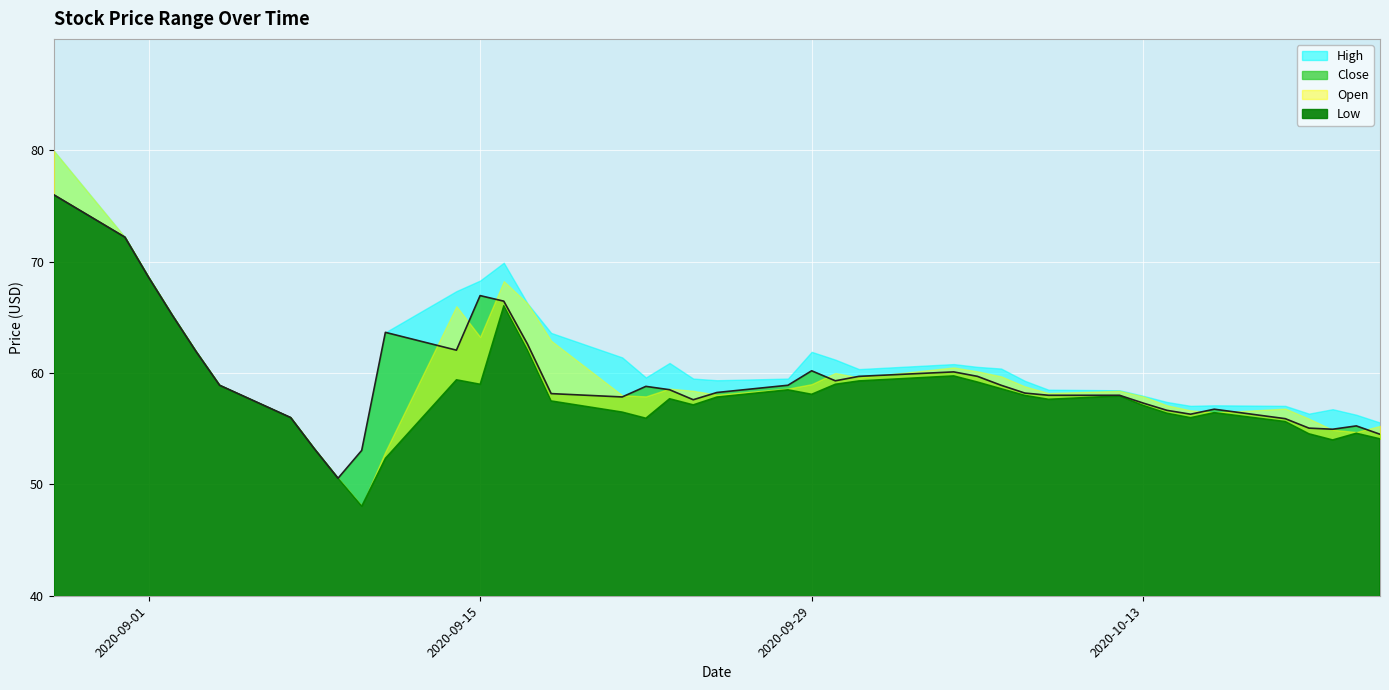

True or false: High has a value of 89.4 at 2020-09-04.

False